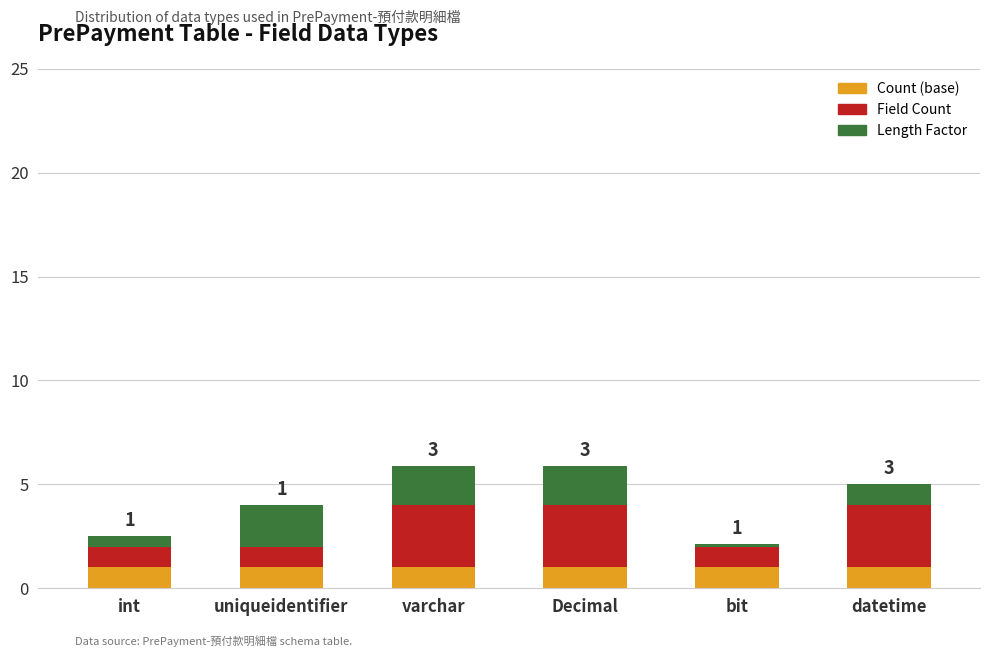

What is the highest value of the Count (base) series?

1.0